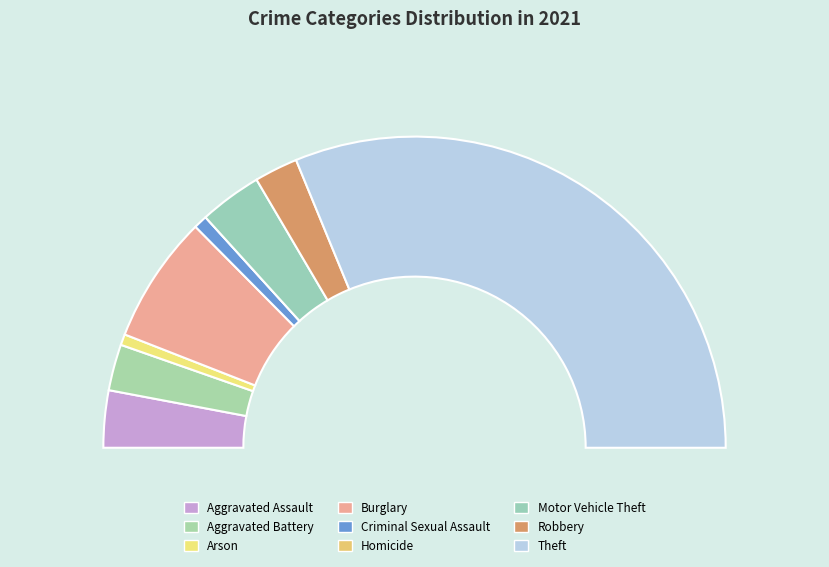

To the nearest percent, what percentage of the pie is Arson?

1%